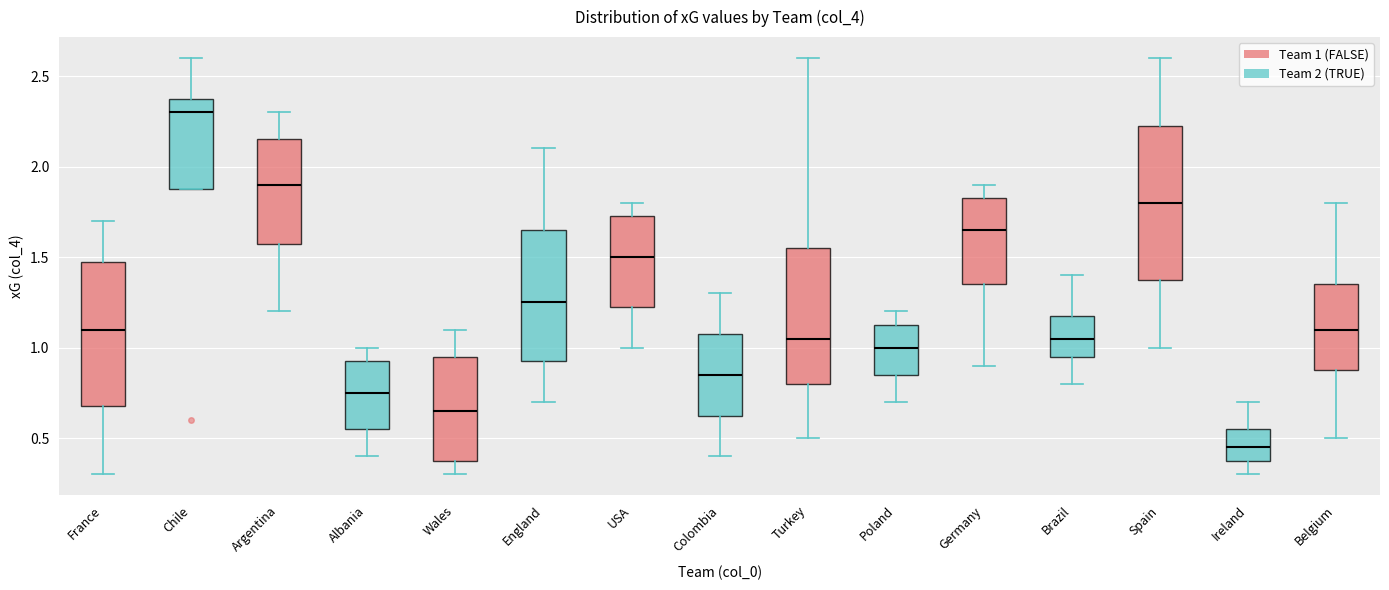

Comparing the boxes themselves (not the whiskers), which one is the tallest?

Spain